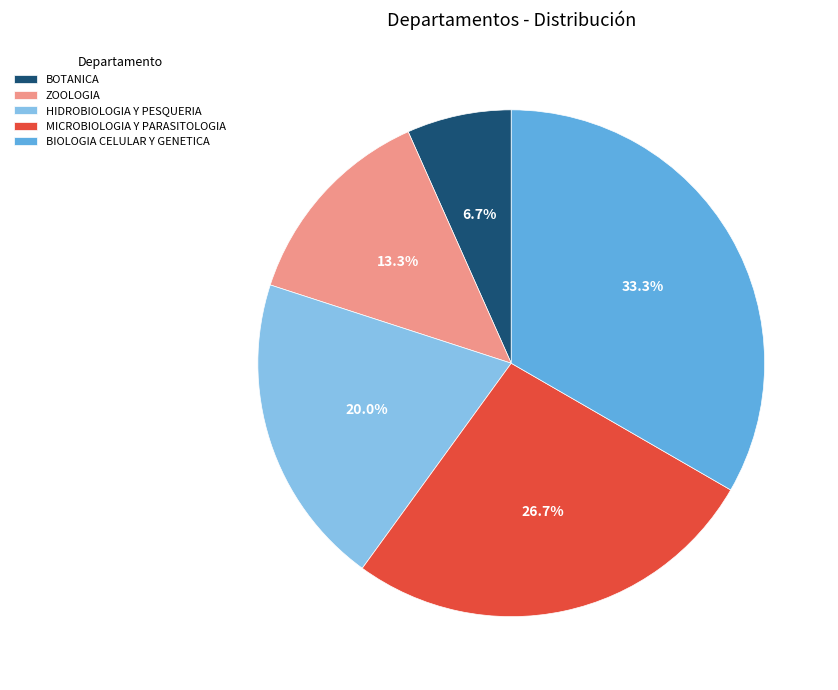

To the nearest percent, what percentage of the pie is BIOLOGIA CELULAR Y GENETICA?

33%